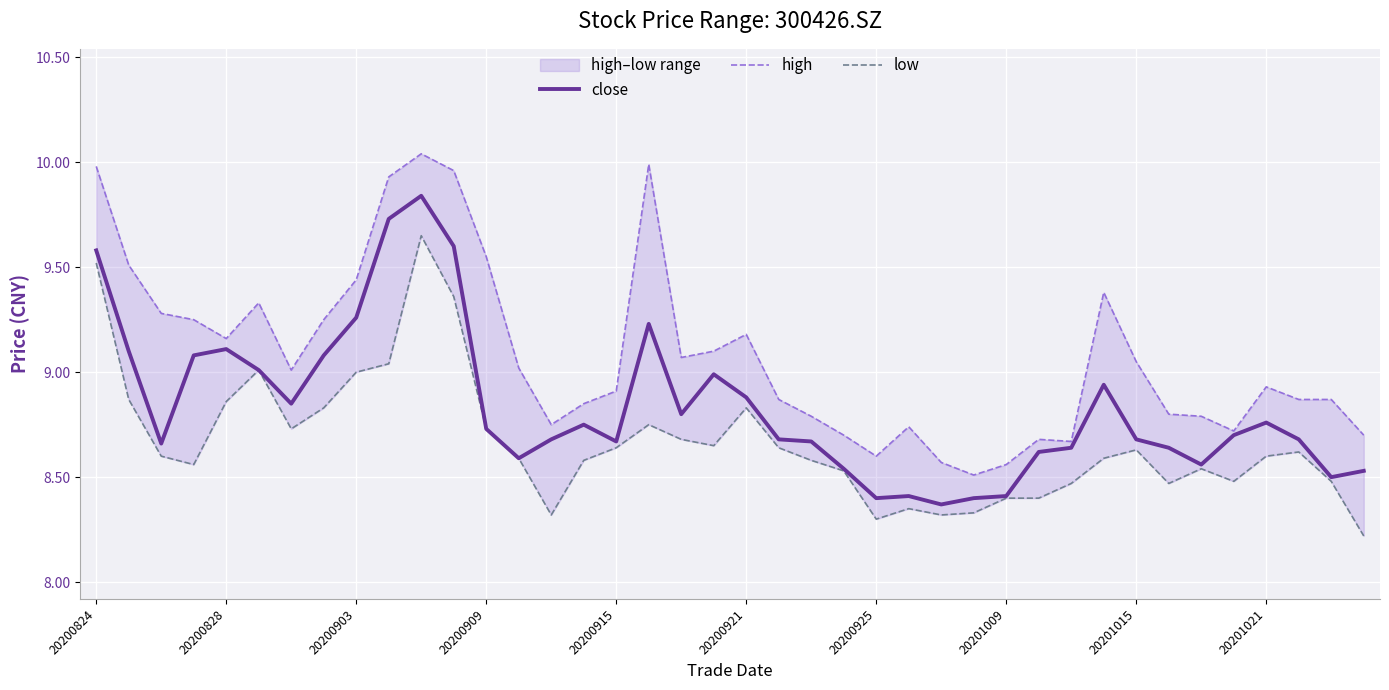

What is the label of the 40th point from the right?

20200824